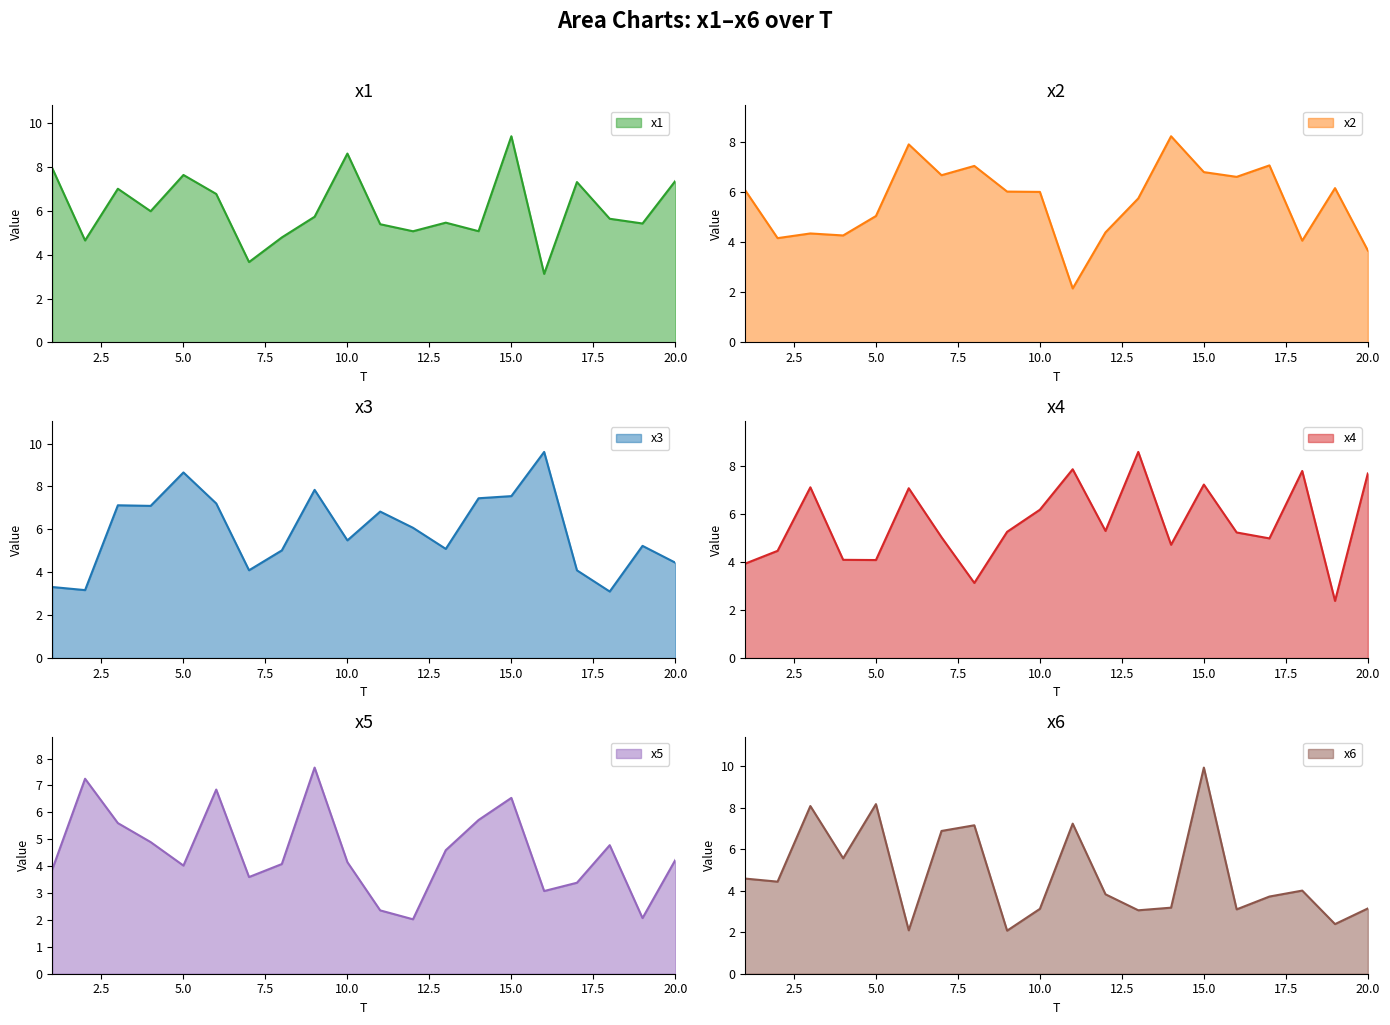

Reading left to right, list all the values displayed in this chart.

x1: 7.9	4.6	7.0	6.0	7.6	6.8	3.7	4.8	5.7	8.6	5.4	5.1	5.5	5.1	9.4	3.1	7.3	5.6	5.4	7.4
x2: 6.1	4.2	4.3	4.3	5.0	7.9	6.7	7.0	6.0	6.0	2.2	4.4	5.7	8.2	6.8	6.6	7.1	4.1	6.2	3.7
x3: 3.3	3.2	7.1	7.1	8.7	7.2	4.1	5.0	7.8	5.5	6.8	6.1	5.1	7.4	7.5	9.6	4.1	3.1	5.2	4.4
x4: 3.9	4.5	7.1	4.1	4.1	7.1	5.0	3.1	5.3	6.2	7.9	5.3	8.6	4.7	7.2	5.2	5.0	7.8	2.4	7.7
x5: 3.9	7.3	5.6	4.9	4.0	6.8	3.6	4.1	7.7	4.1	2.4	2.0	4.6	5.7	6.5	3.1	3.4	4.8	2.1	4.2
x6: 4.6	4.4	8.1	5.6	8.2	2.1	6.9	7.2	2.1	3.1	7.2	3.8	3.1	3.2	9.9	3.1	3.7	4.0	2.4	3.1